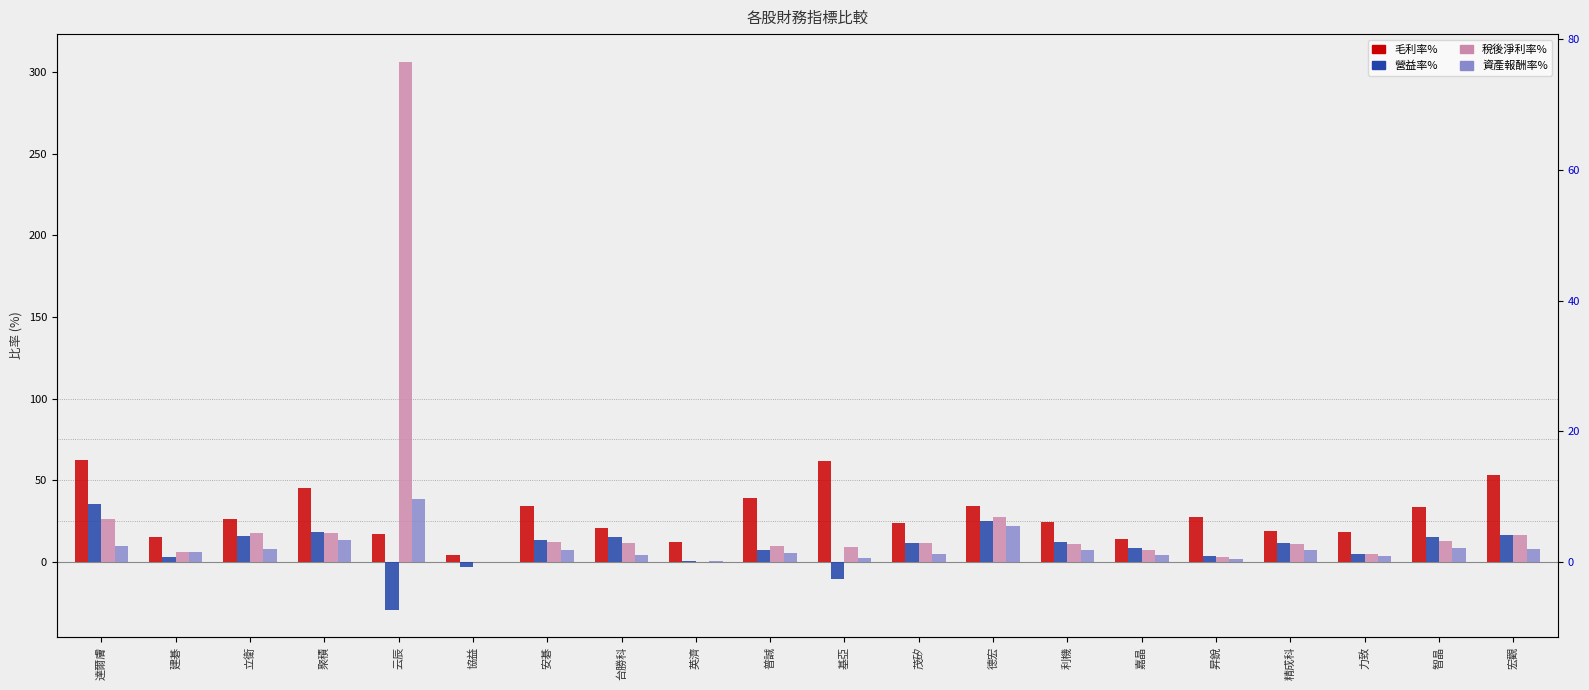

Between 昇銳 and 云辰, which is larger?

昇銳